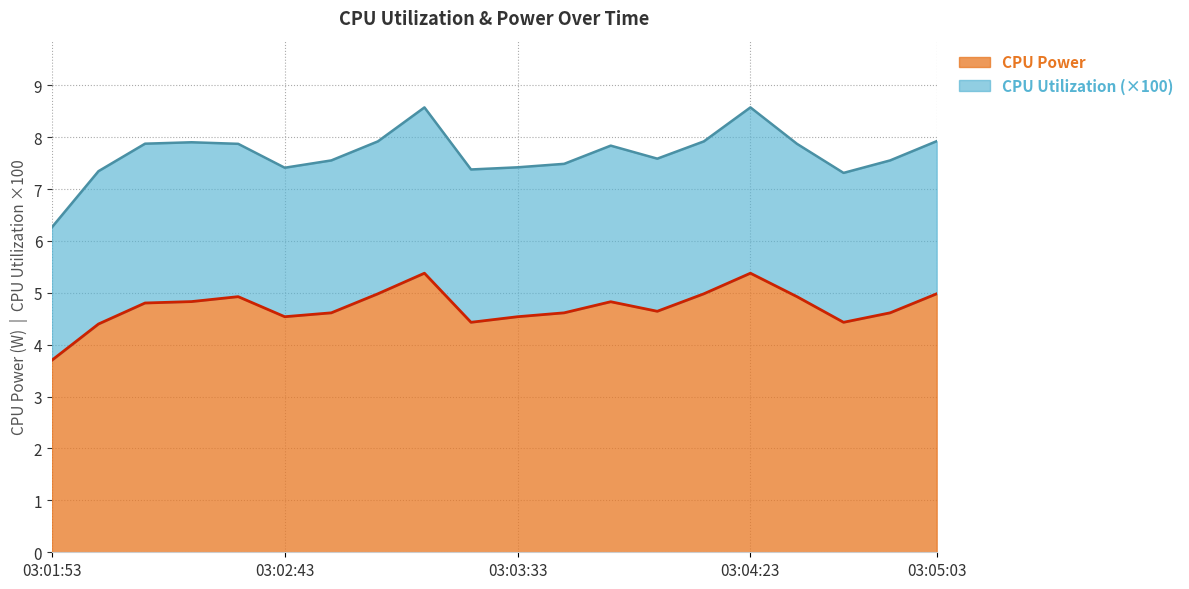

Reading left to right, extract all data points from this chart.

03:01:53=3.7	03:02:03=4.4	03:02:13=4.8	03:02:23=4.8	03:02:33=4.9	03:02:43=4.5	03:02:53=4.6	03:03:03=5.0	03:03:13=5.4	03:03:23=4.4	03:03:33=4.5	03:03:43=4.6	03:03:53=4.8	03:04:03=4.6	03:04:13=5.0	03:04:23=5.4	03:04:33=4.9	03:04:43=4.4	03:04:53=4.6	03:05:03=5.0